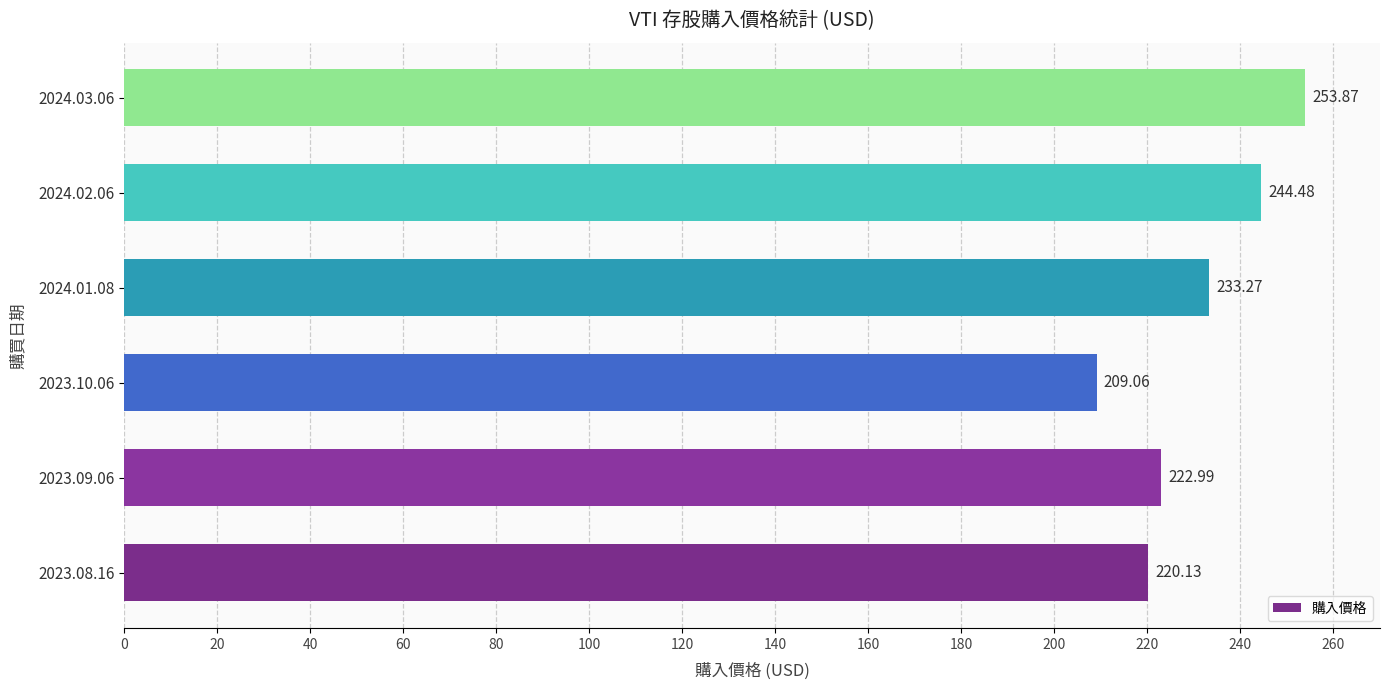

Which has a higher value, 2024.01.08 or 2023.09.06?

2024.01.08